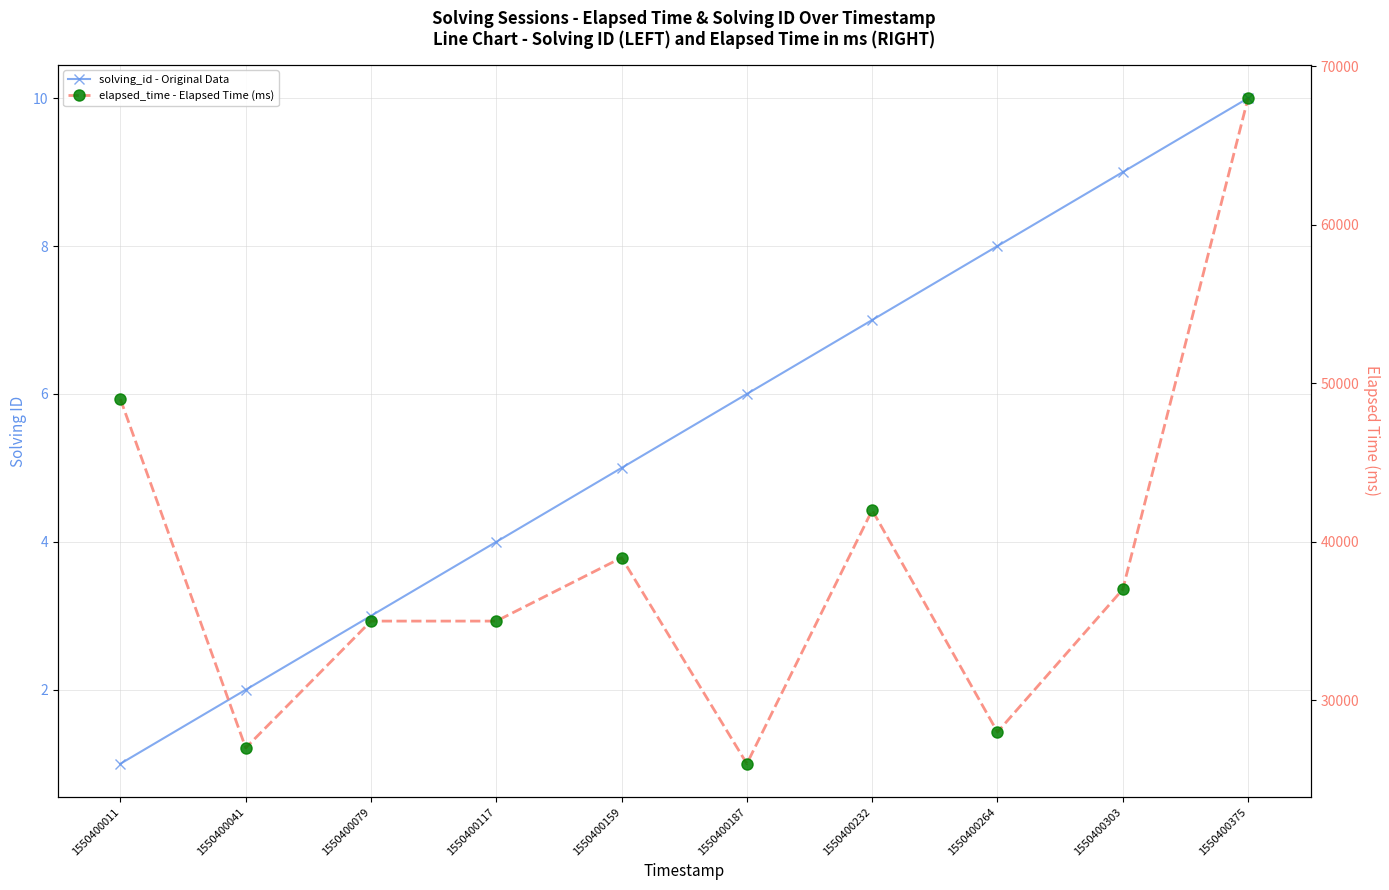

Which series has the largest total across all categories?

elapsed_time - Elapsed Time (ms)